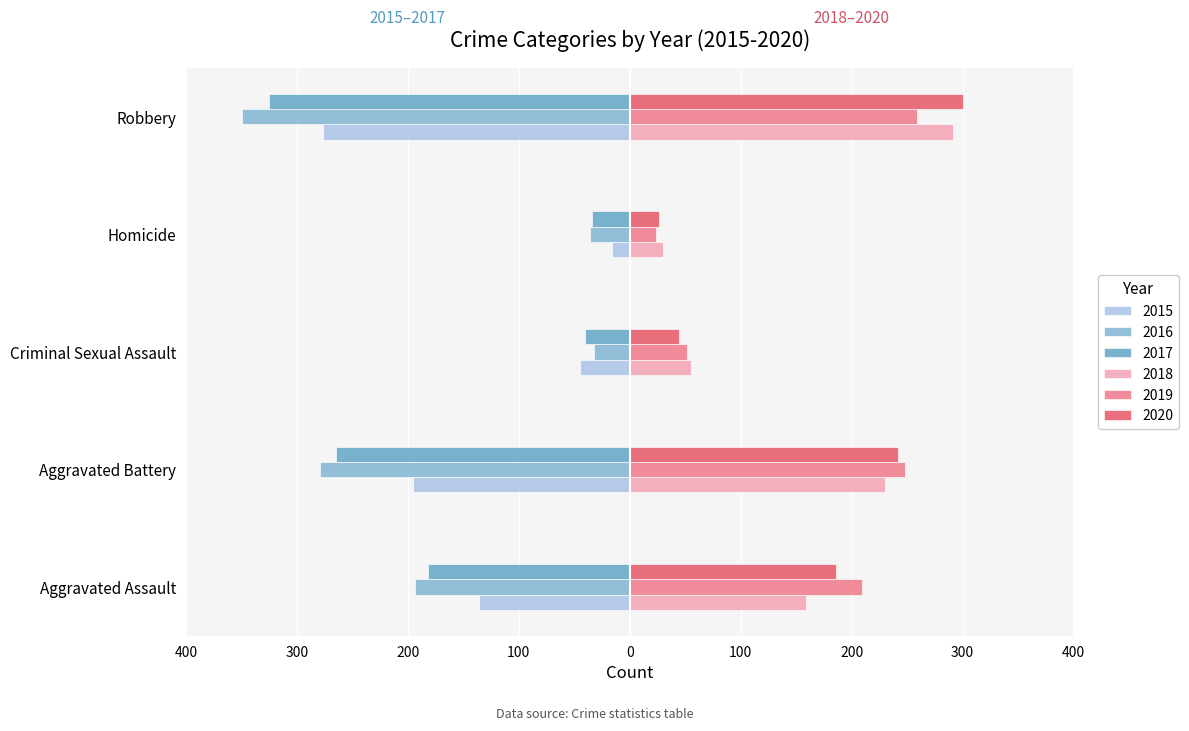

What is the label of the 4th bar from the right?

Aggravated Battery